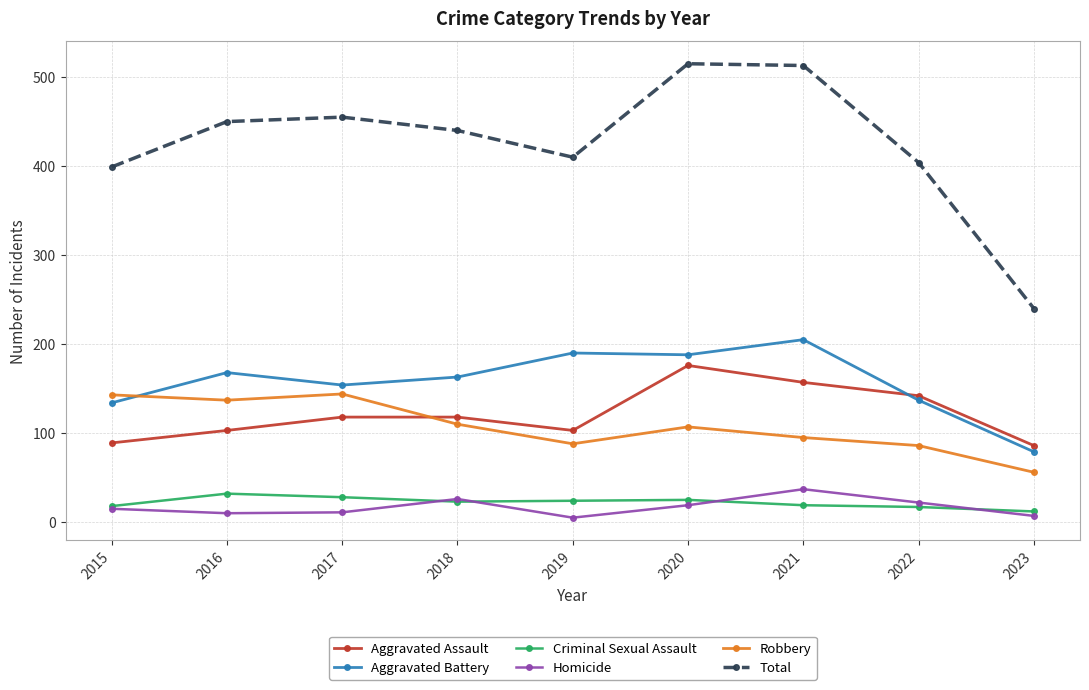

The value of Aggravated Assault at 2017 is 118. True or false?

True